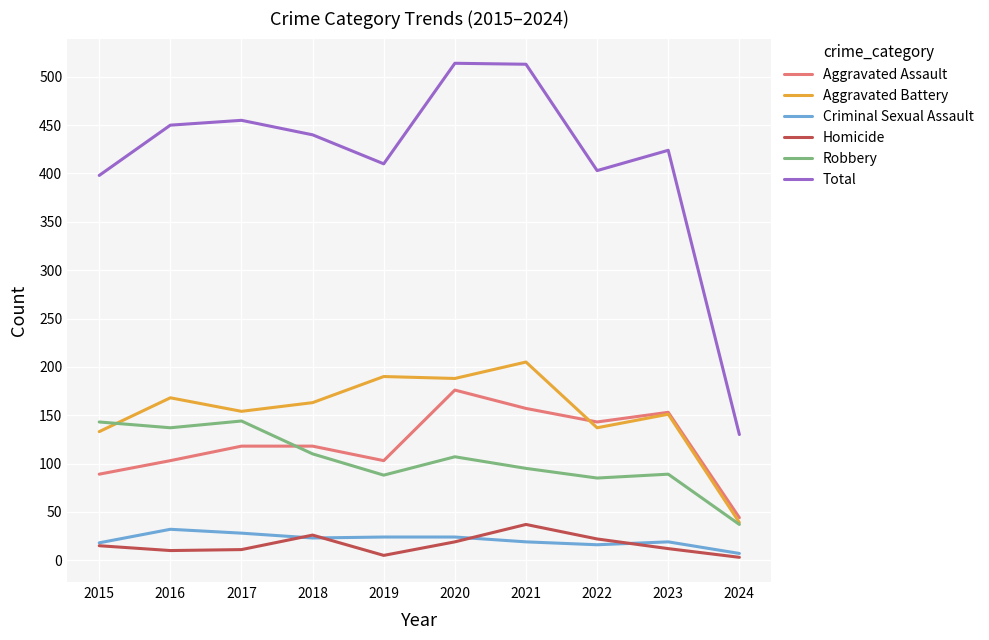

Which series changed the most between 2018 and 2024?

Total